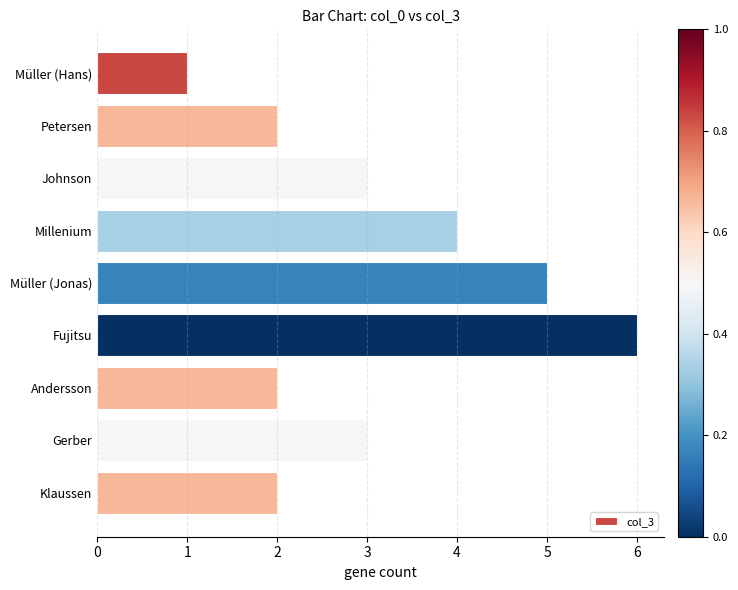

What is the ratio of the value at Müller (Jonas) to the value at Andersson?

2.5